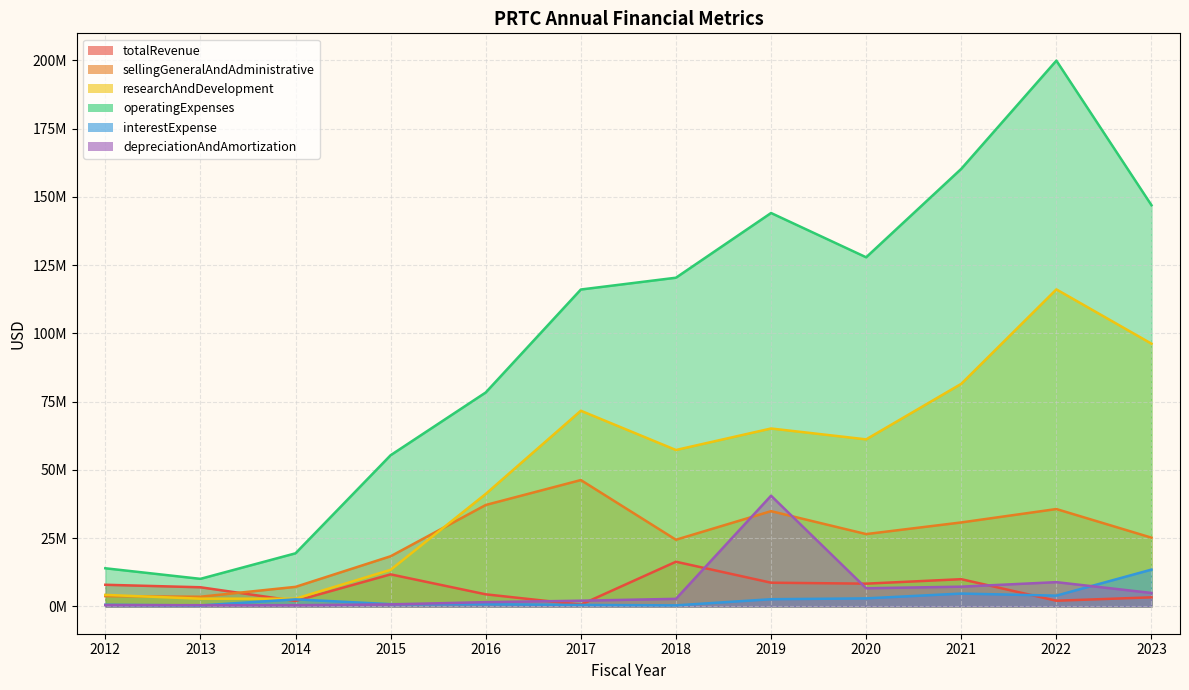

True or false: interestExpense and researchAndDevelopment intersect in this chart.

False